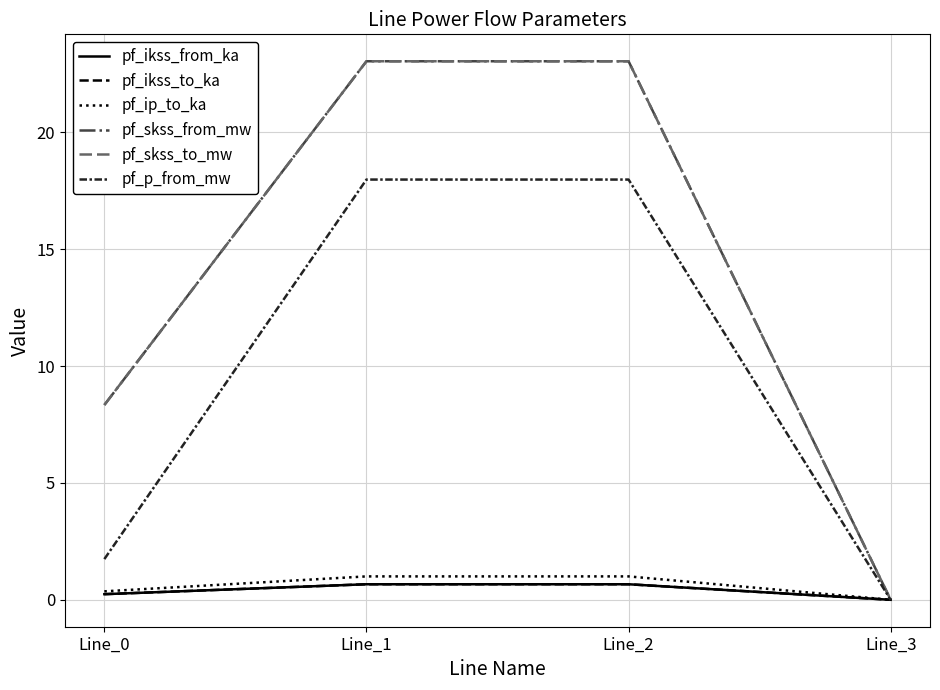

Is this an area chart (filled region under the line)?

No